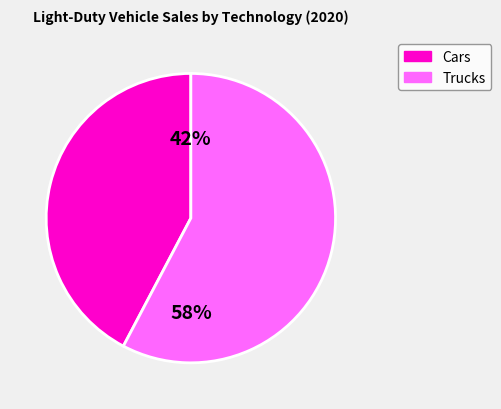

Is there a majority slice in this chart?

Yes